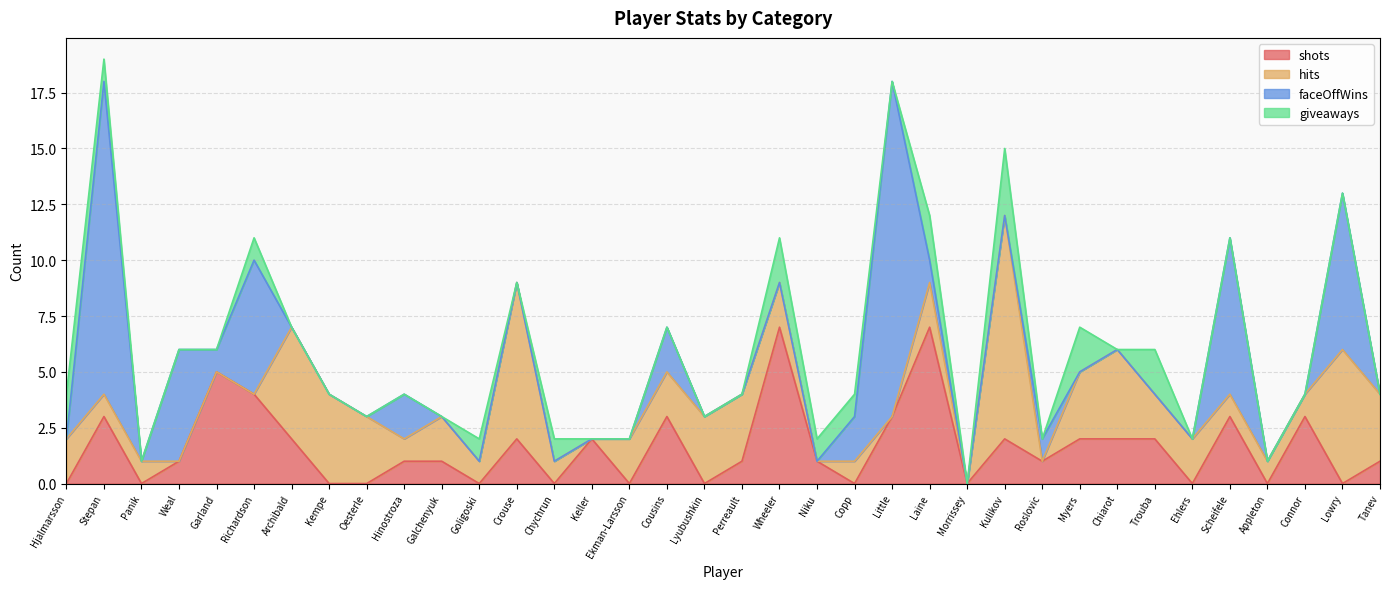

Is the value of giveaways at Cousins greater than the value of shots at Ehlers?

No